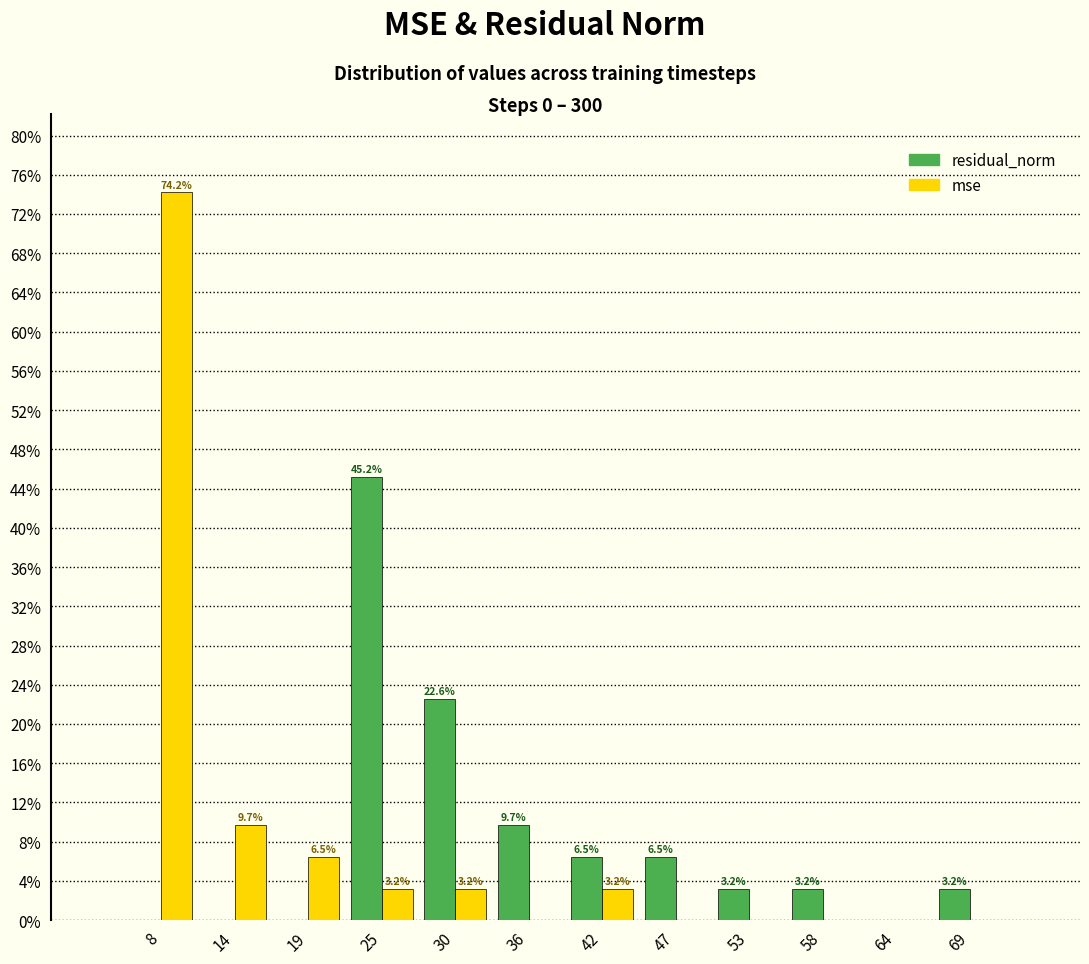

In the mse series, which range on the x-axis has the tallest bar?

6 to 11